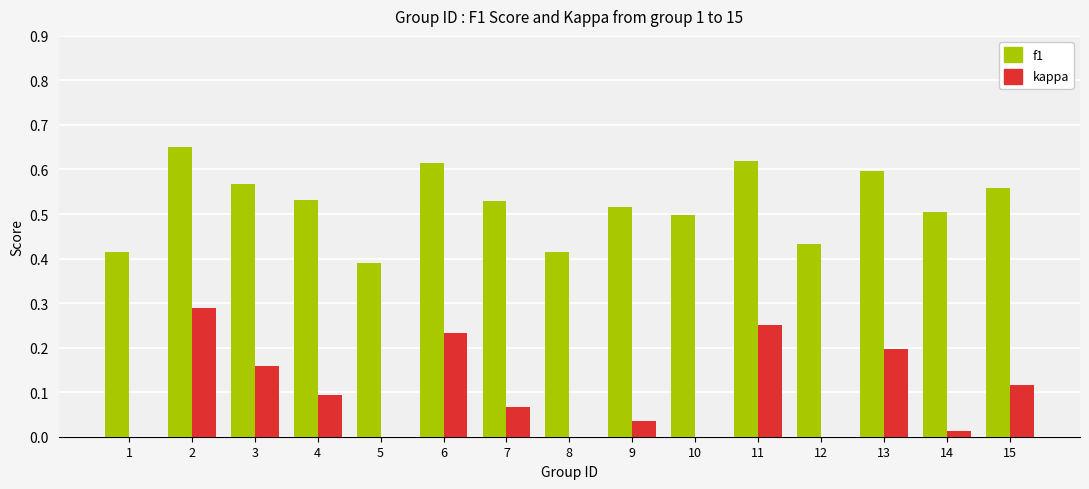

What is the sum of all f1 values?

7.8